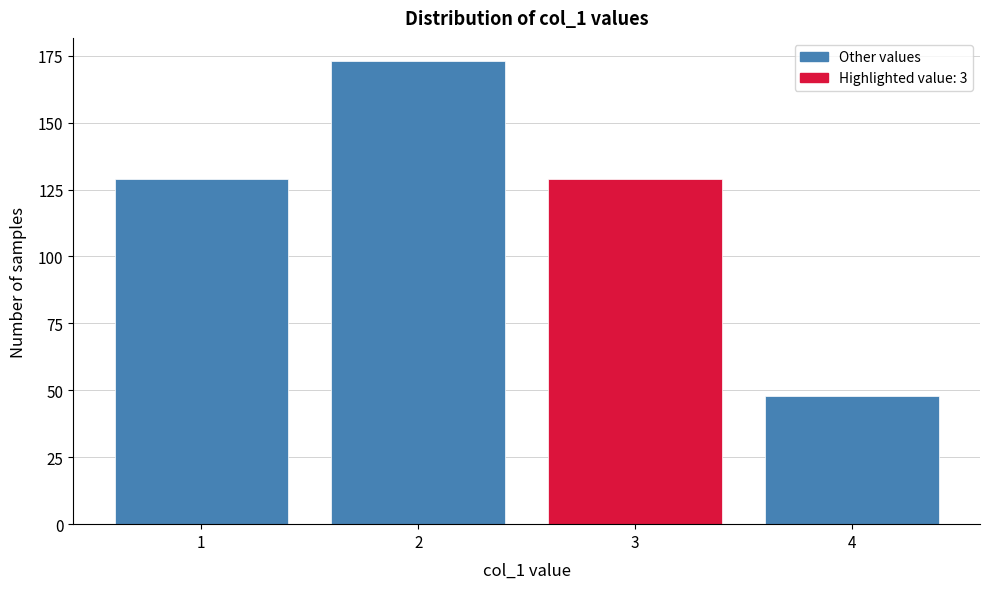

Reading right to left, list all the values displayed in this chart.

48	129	173	129